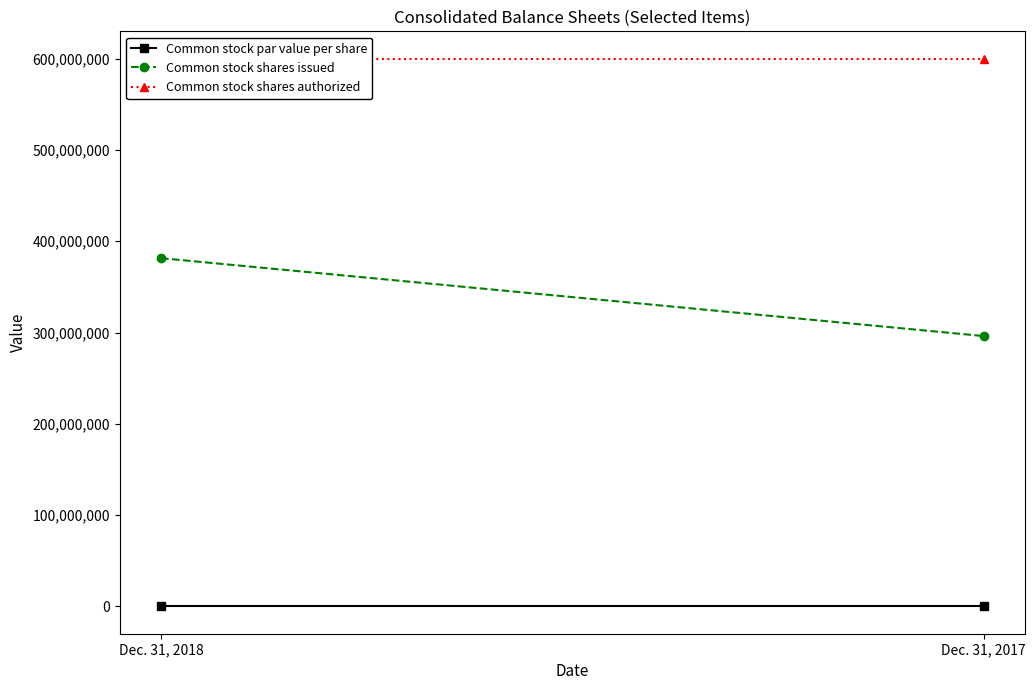

Between Dec. 31, 2018 and Dec. 31, 2017, which is larger?

Dec. 31, 2017